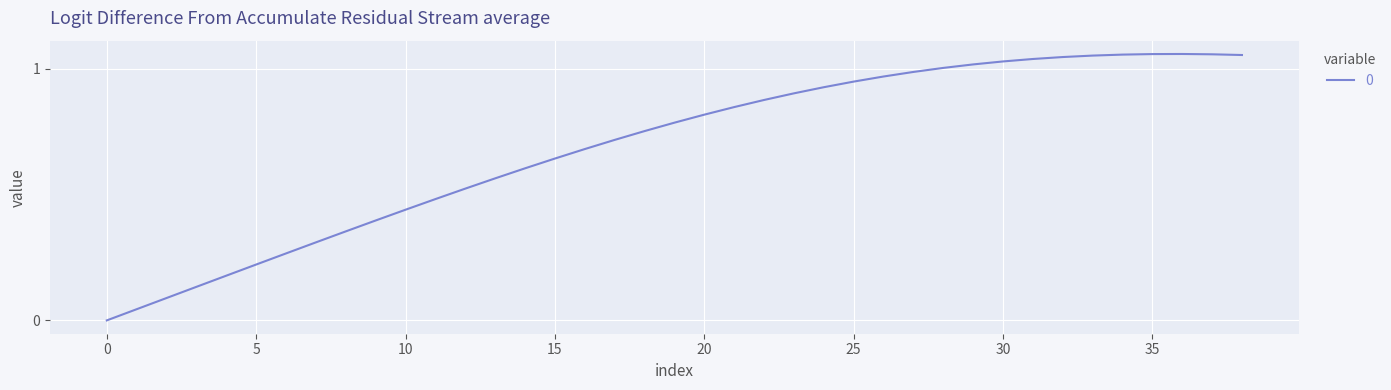

Rank the categories by value from highest to lowest.

36, 35, 37, 34, 38, 33, 32, 31, 30, 29, 28, 27, 26, 25, 24, 23, 22, 21, 20, 19, 18, 17, 16, 15, 14, 13, 12, 11, 10, 9, 8, 7, 6, 5, 4, 3, 2, 1, 0